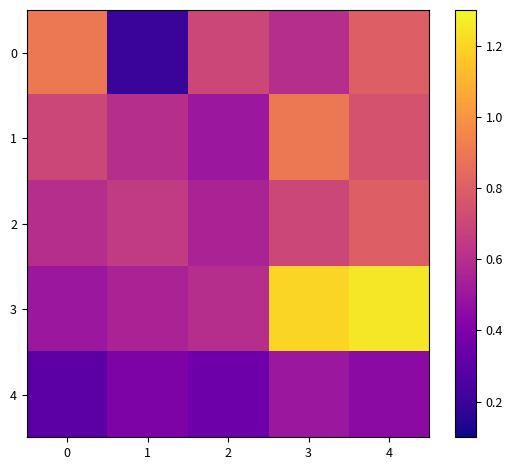

Which series has the largest range (max minus min)?

3